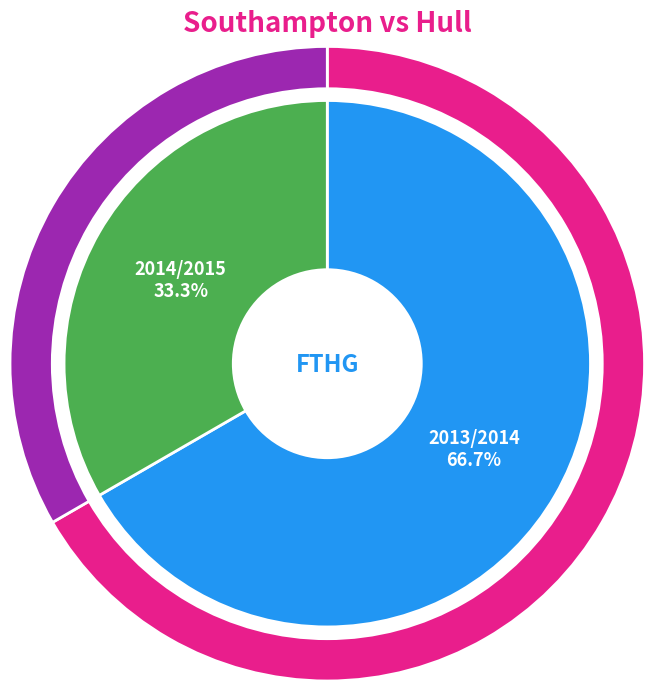

To the nearest percent, what is the difference between the 2014/2015 and 2013/2014 slice percentages?

33%